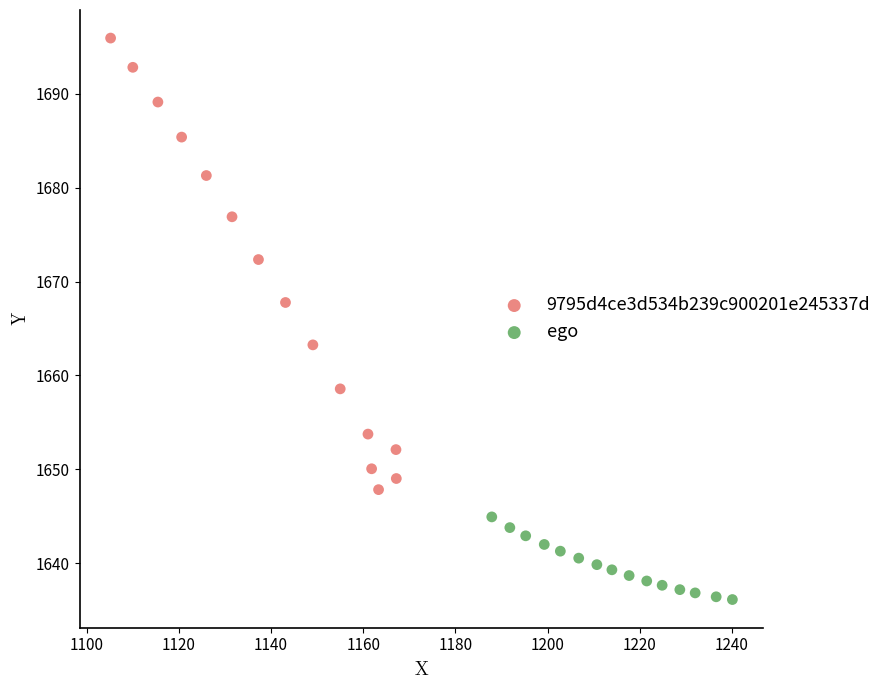

Which series has the widest spread of Y values?

9795d4ce3d534b239c900201e245337d